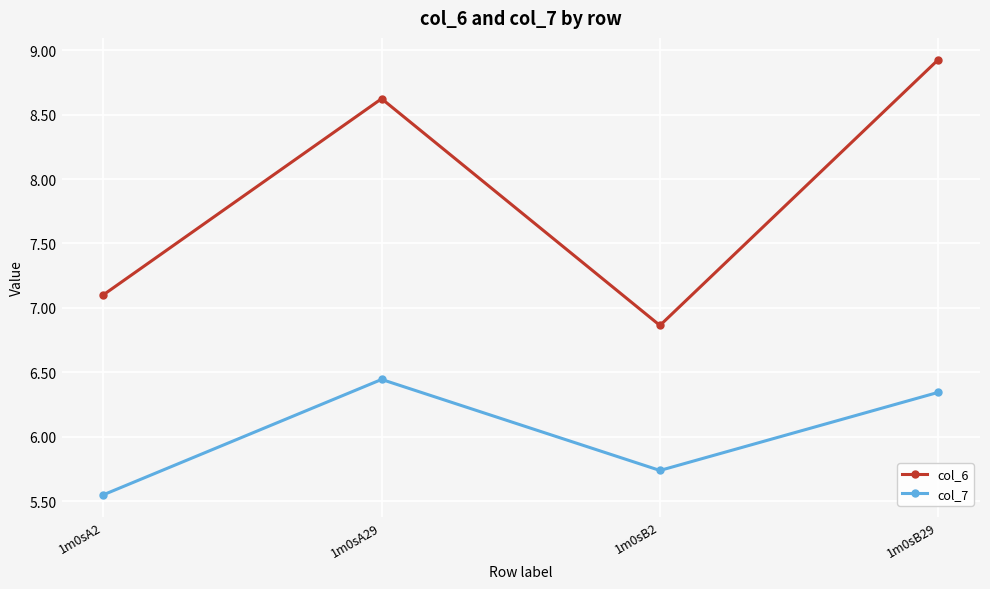

At which category is the sum across all series the highest?

1m0sB29